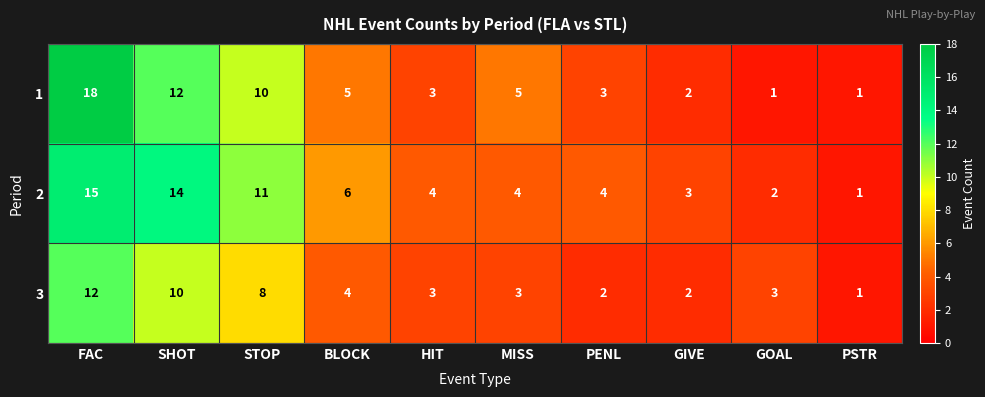

The value of 2 at BLOCK is 10. True or false?

False